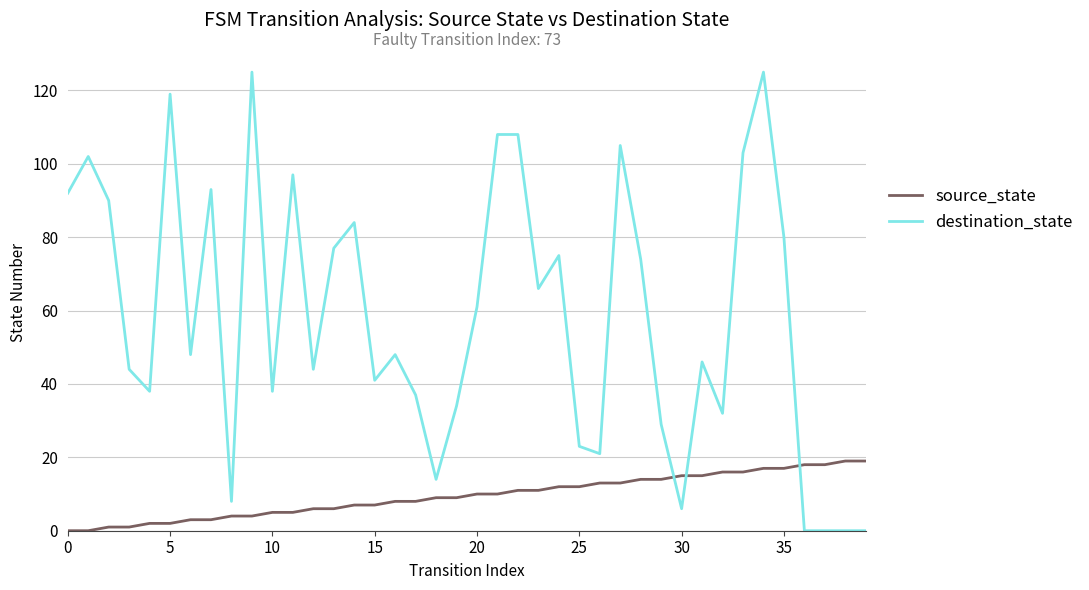

What is the maximum value shown in the chart?

125